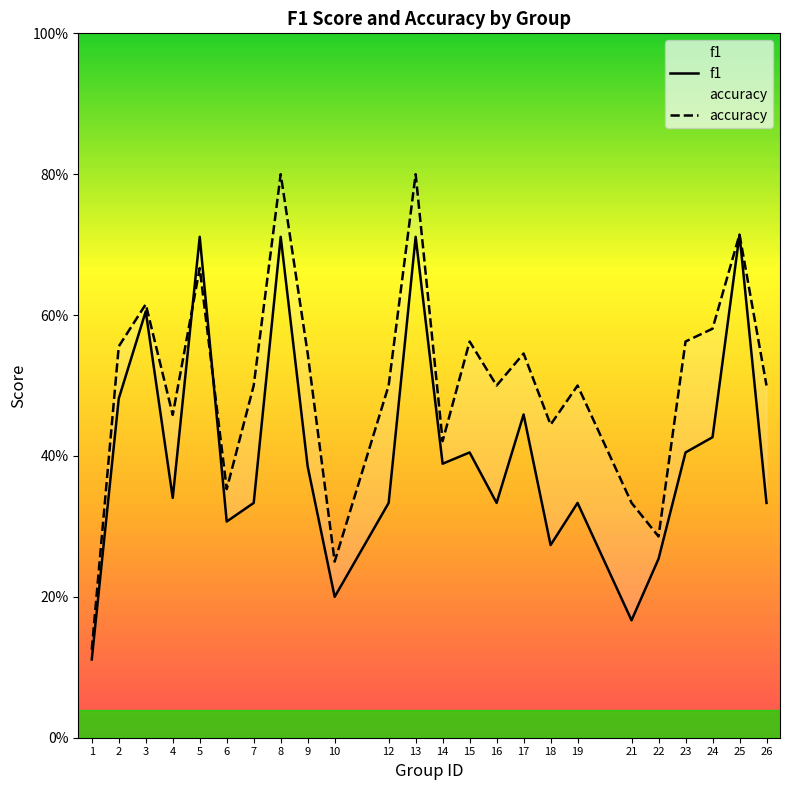

True or false: f1 and accuracy cross at least once.

True